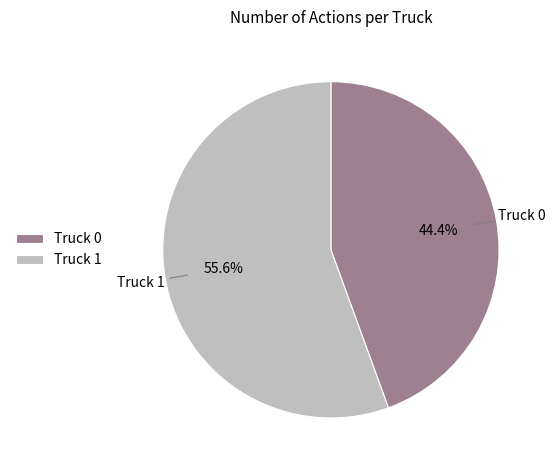

Is there any slice that represents more than half of the pie?

Yes